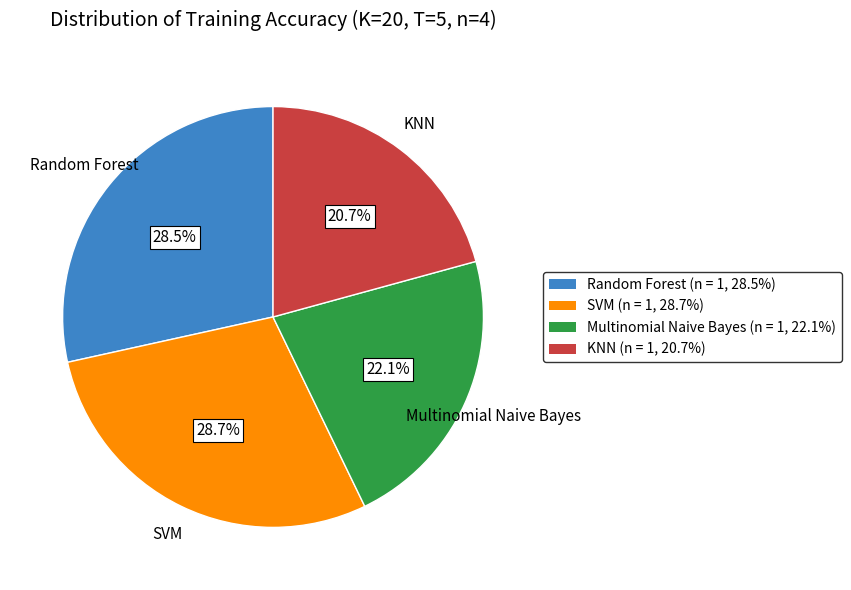

To the nearest percent, what is the combined percentage of Random Forest and SVM?

57%